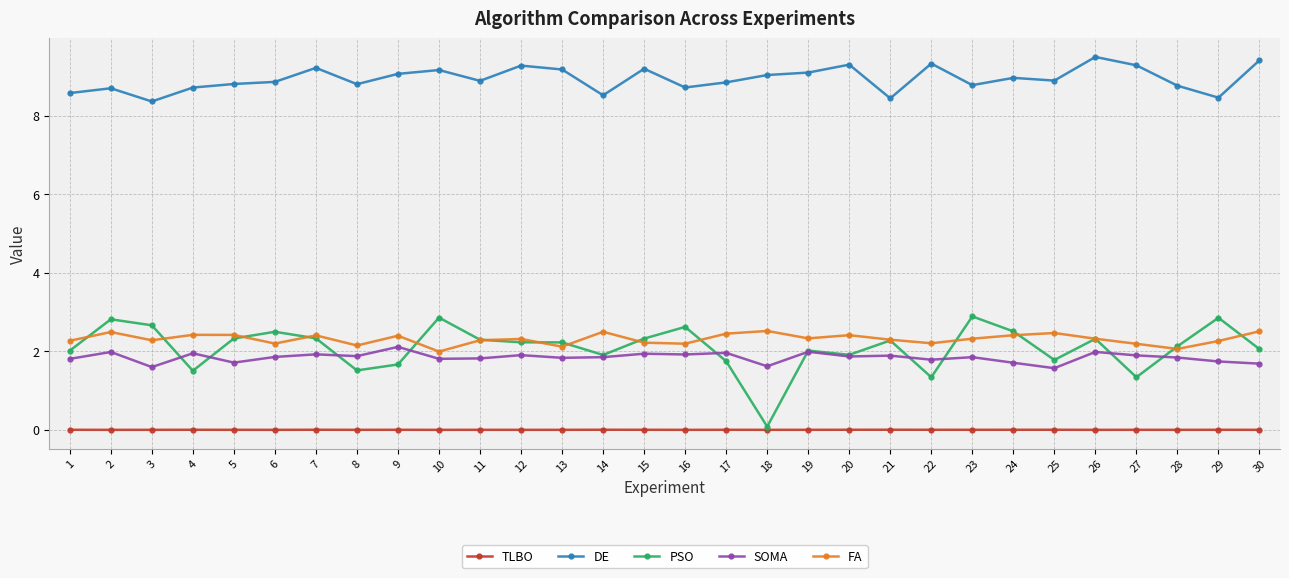

What is the highest value of the SOMA series?

2.1